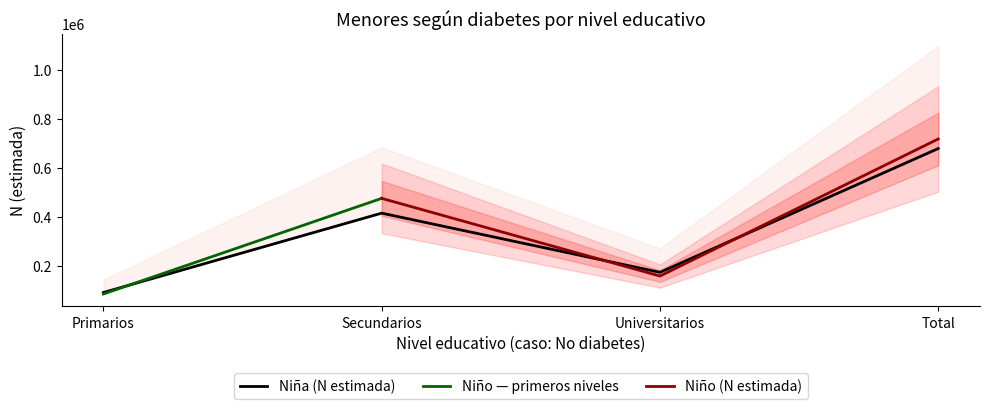

True or false: Total (n muestra) and Niña (n muestra) intersect in this chart.

False